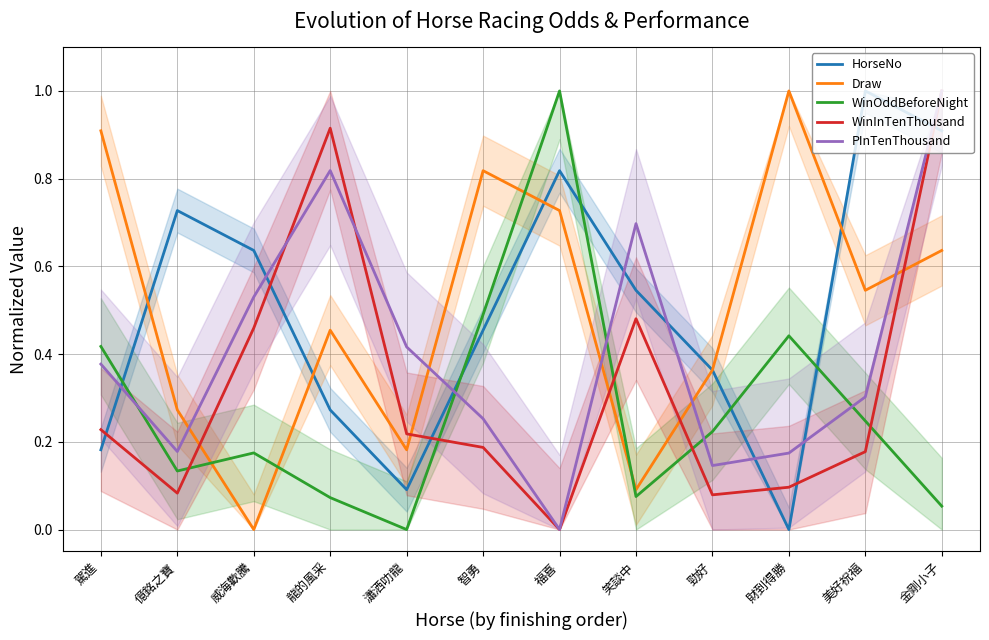

Which series has the largest range (max minus min)?

HorseNo